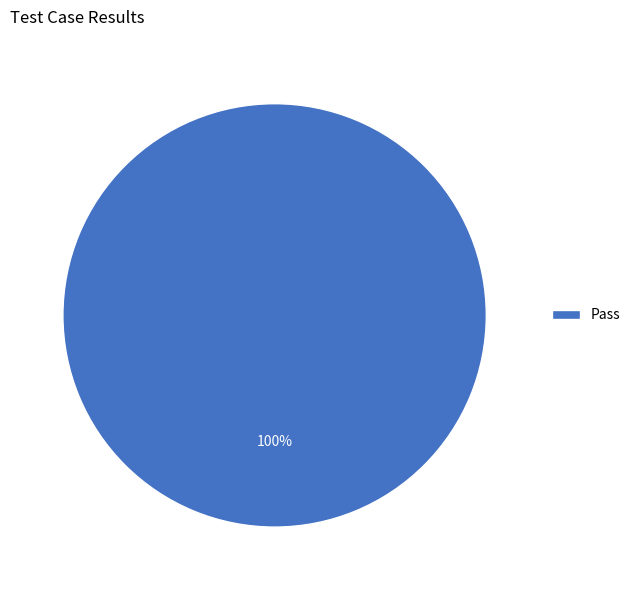

What percentage is the Pass slice, to the nearest percent?

100%